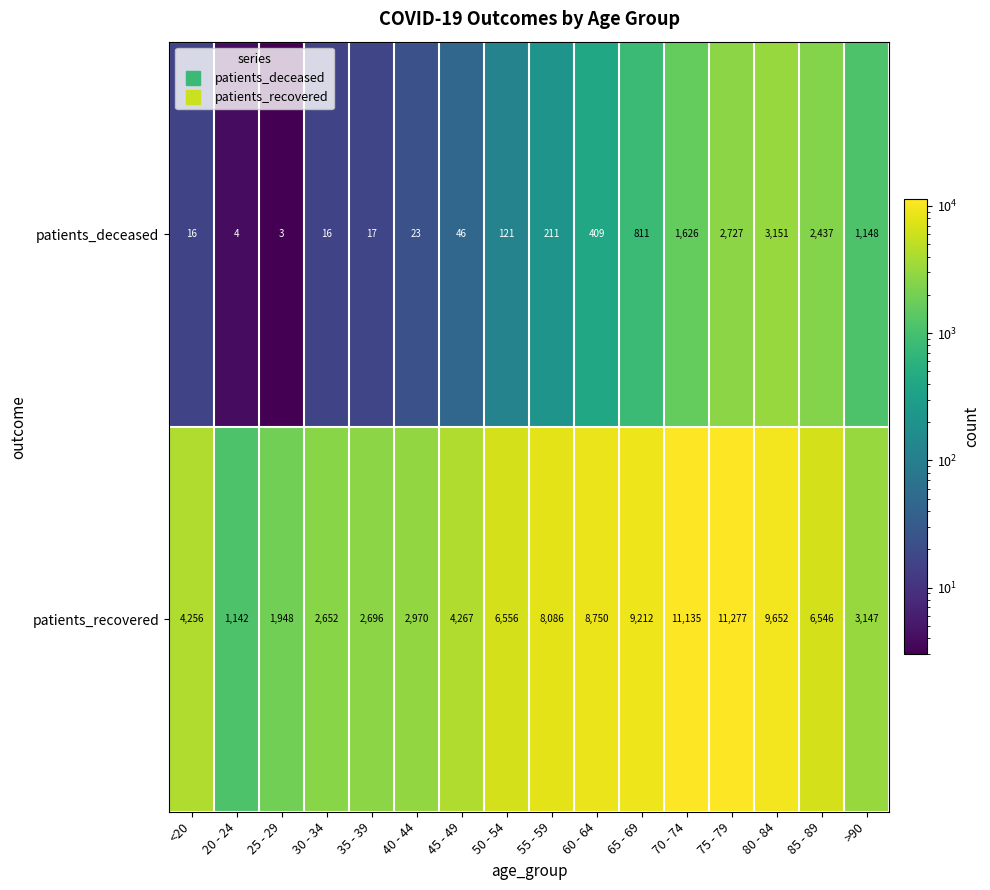

Rank the series by their maximum value, from highest to lowest.

patients_recovered, patients_deceased